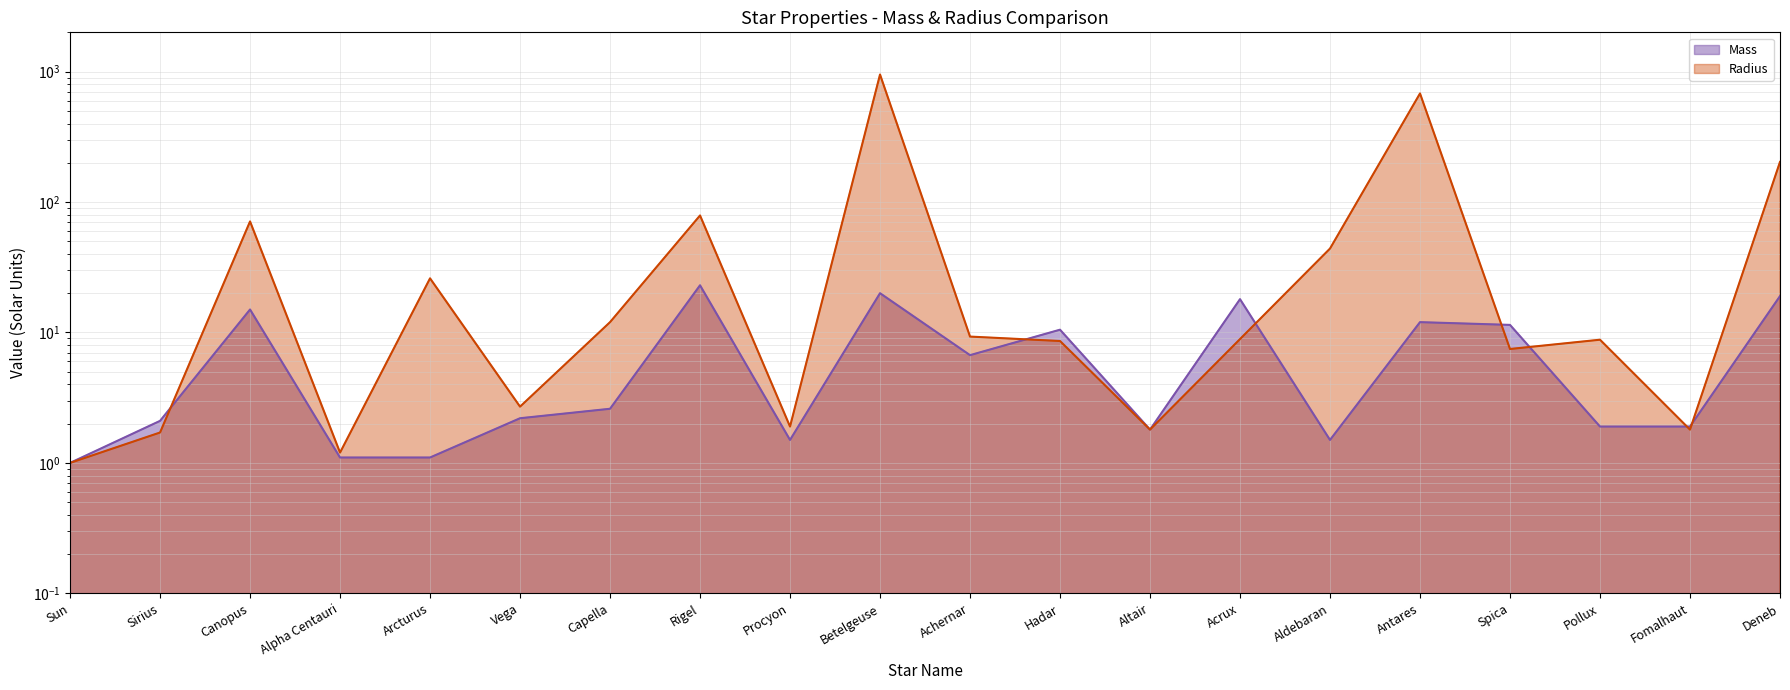

True or false: Radius (line) and Mass (line) intersect in this chart.

True